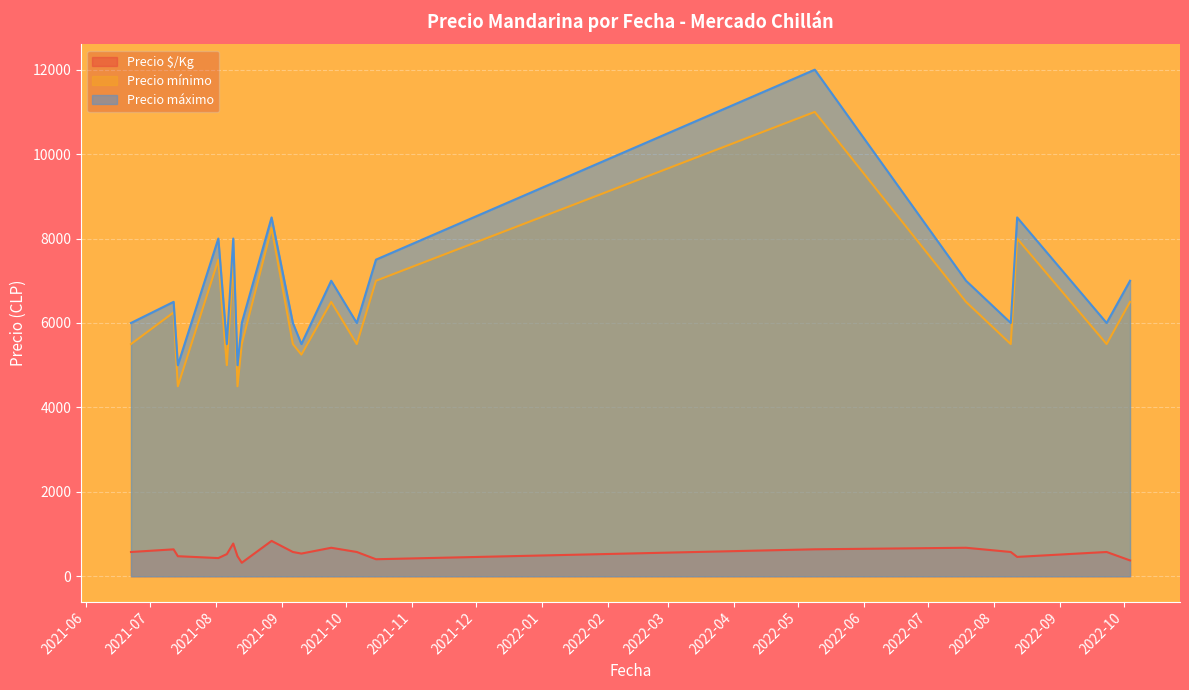

Which series has the largest range (max minus min)?

Precio máximo